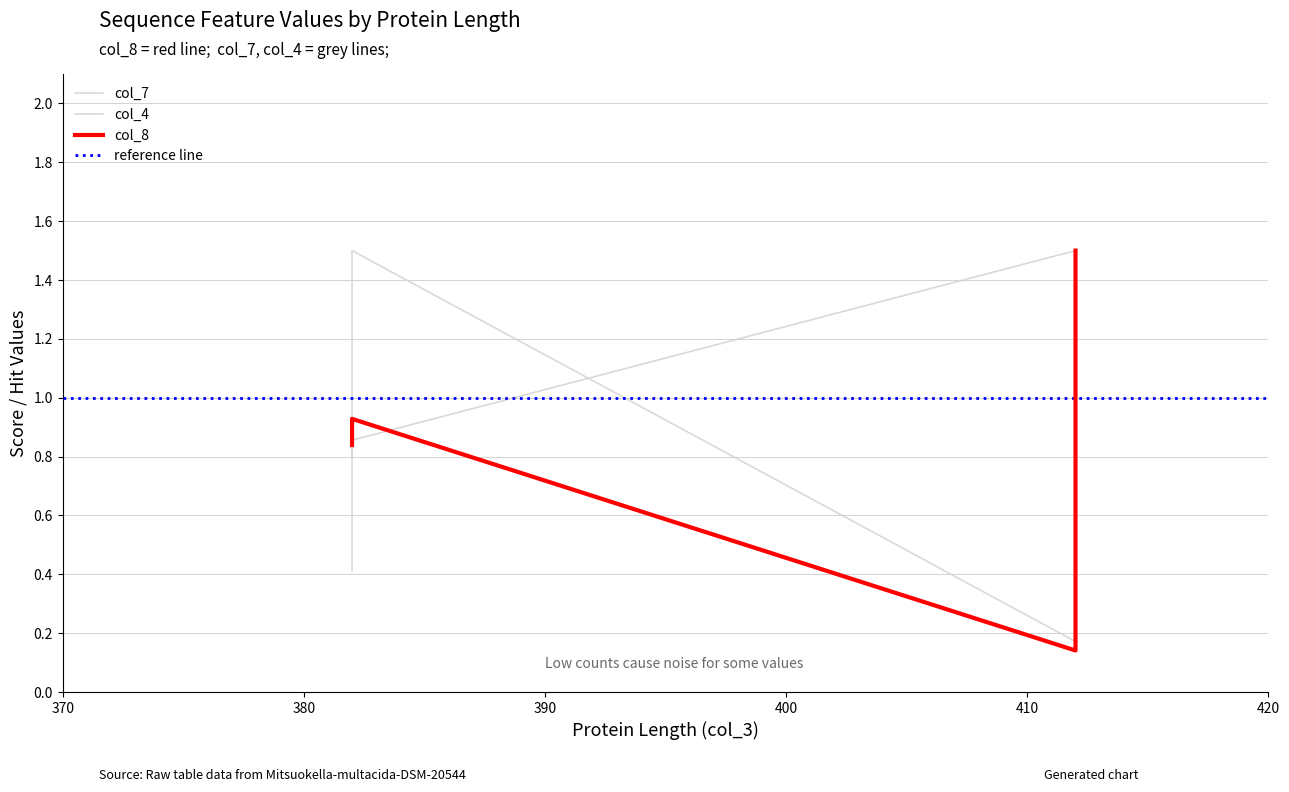

At how many categories does at least one series exceed 0?

4